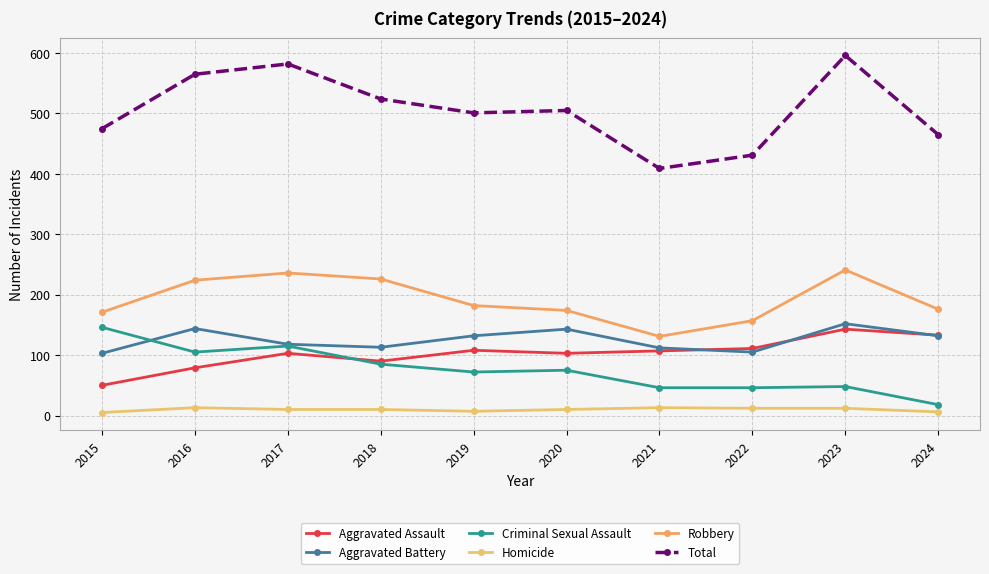

What is the smallest value displayed?

5